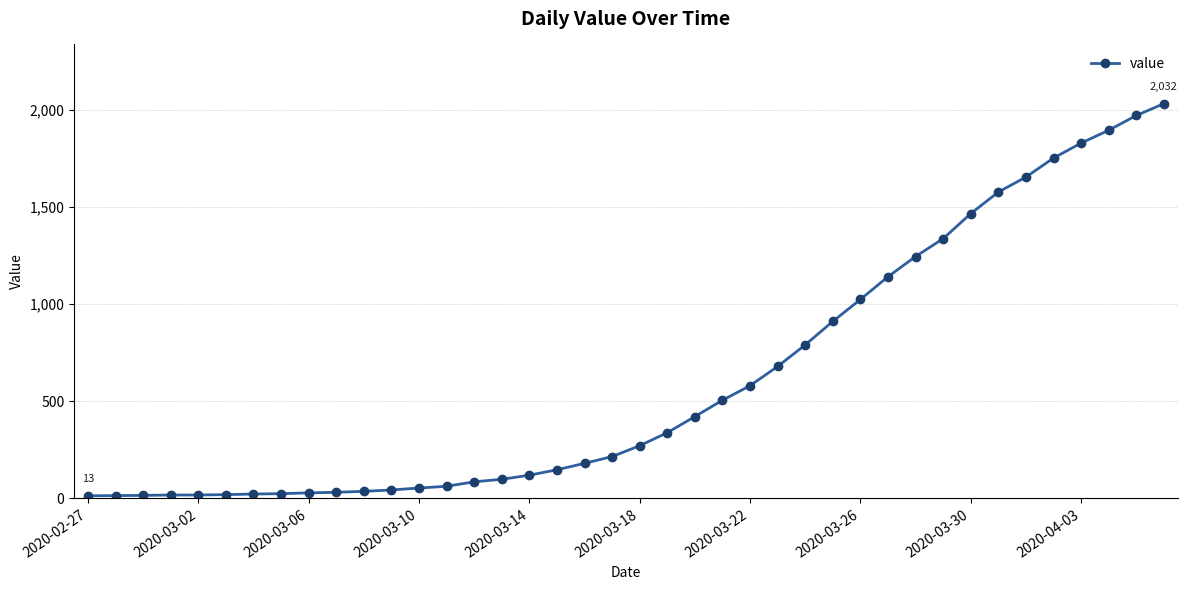

What is the average value?

616